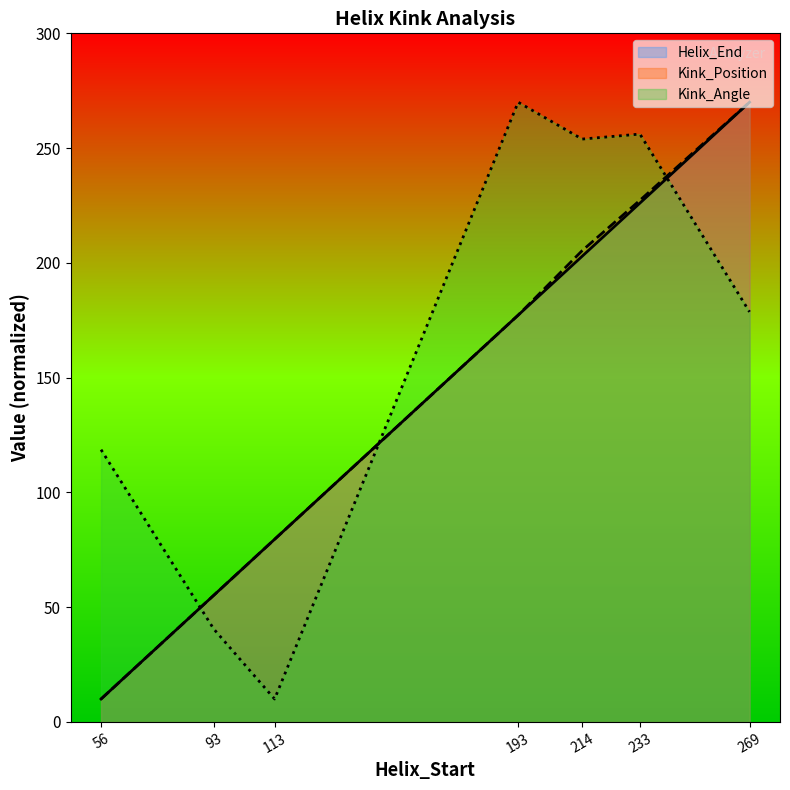

Reading left to right, transcribe all the data shown in this chart.

Helix_End: 56=10.0	93=55.2	113=79.6	193=177.2	214=202.9	233=226.1	269=270.0
Kink_Position: 56=10.0	93=55.2	113=79.6	193=177.2	214=205.3	233=227.3	269=270.0
Kink_Angle: 56=118.6	93=40.5	113=10.0	193=270.0	214=253.9	233=256.1	269=178.6